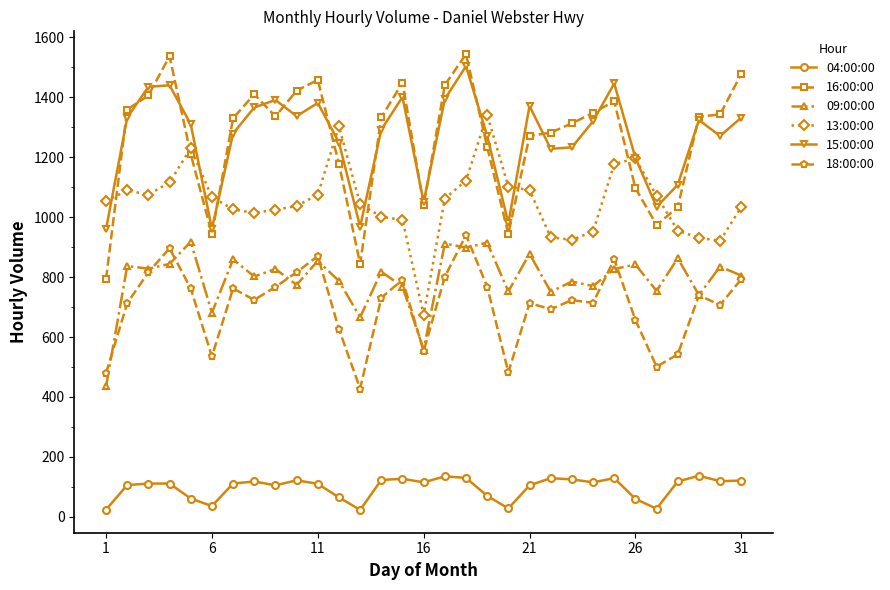

What is the minimum value for 18:00:00?

428